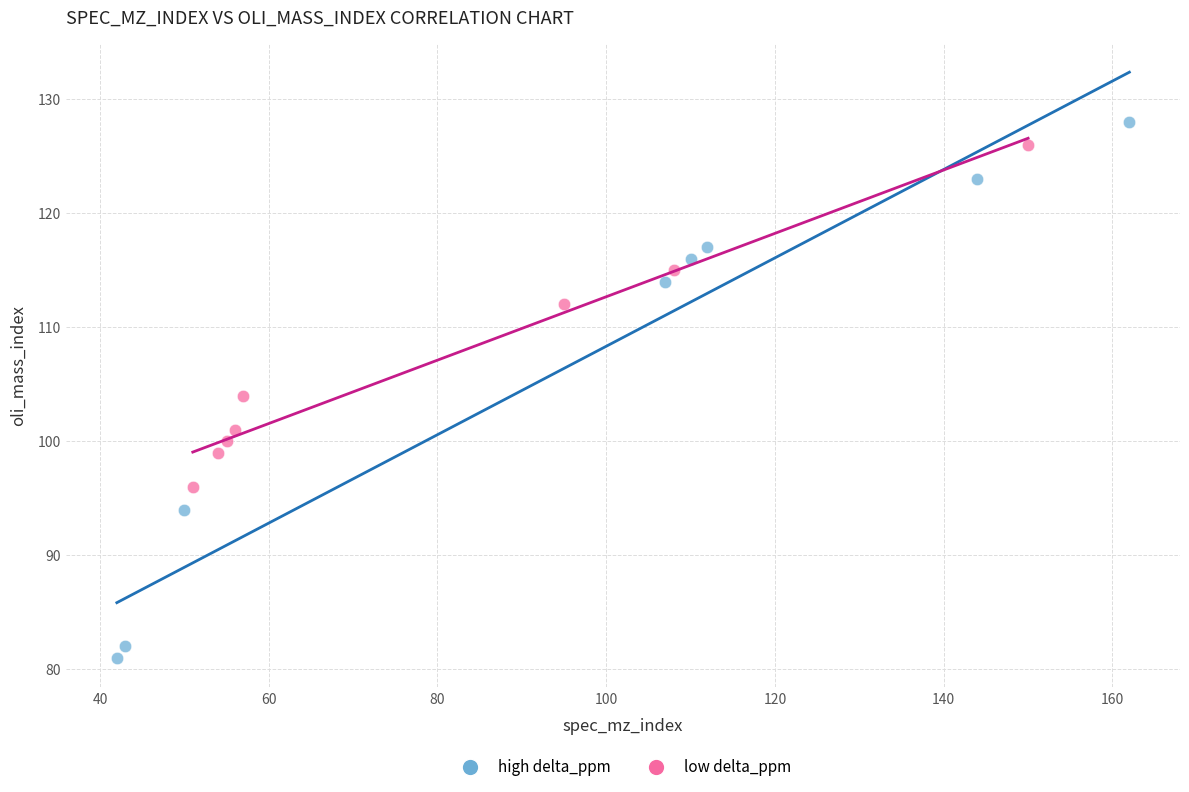

Which series has the largest Y range (max minus min)?

high delta_ppm